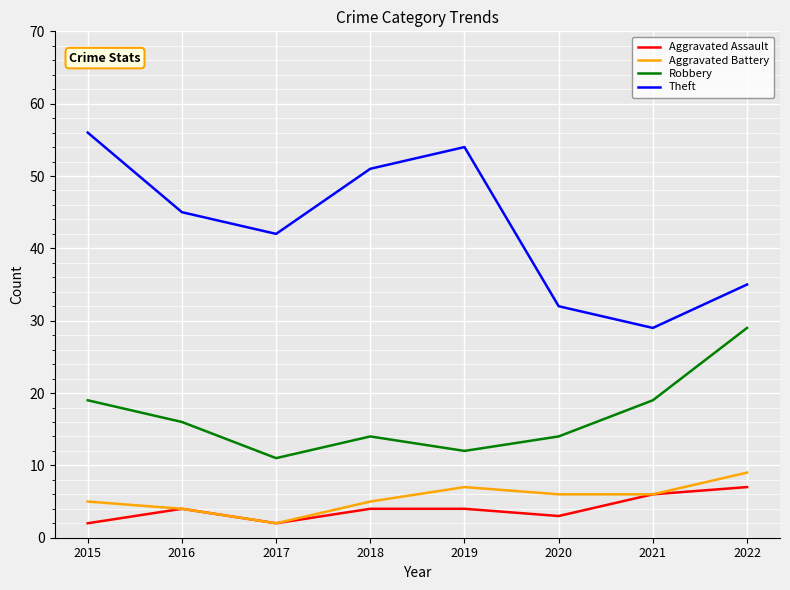

Which series has the widest spread of values?

Theft